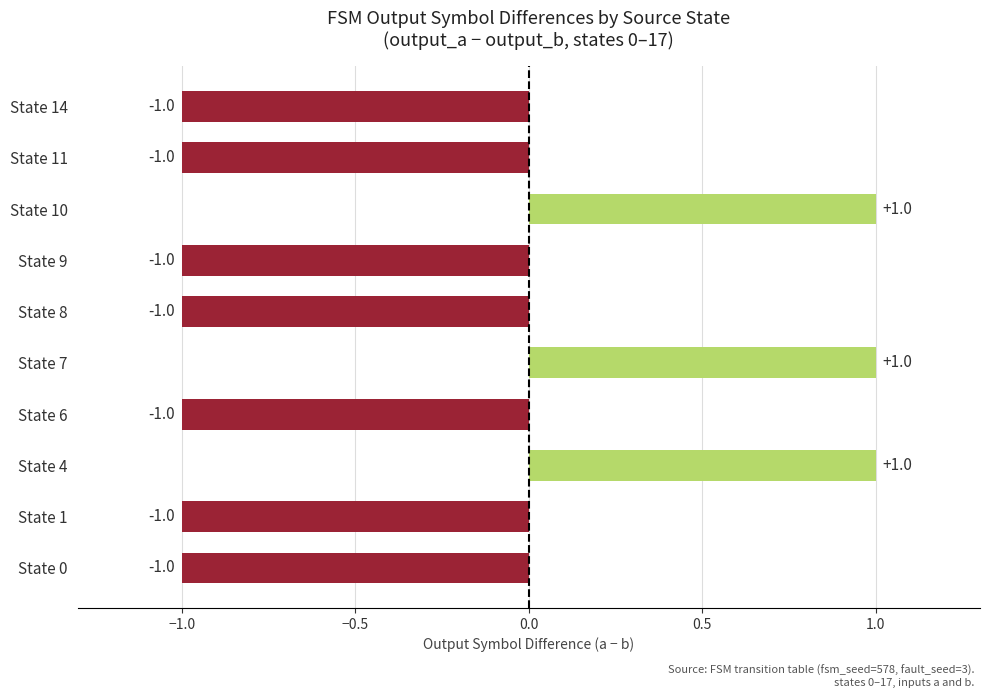

The value at State 11 is 0. True or false?

False